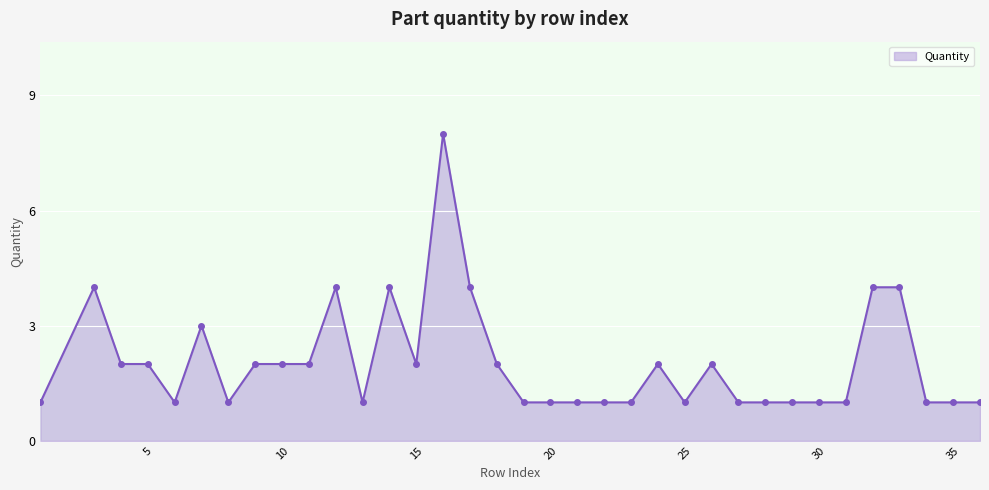

What is the maximum value shown in the chart?

8